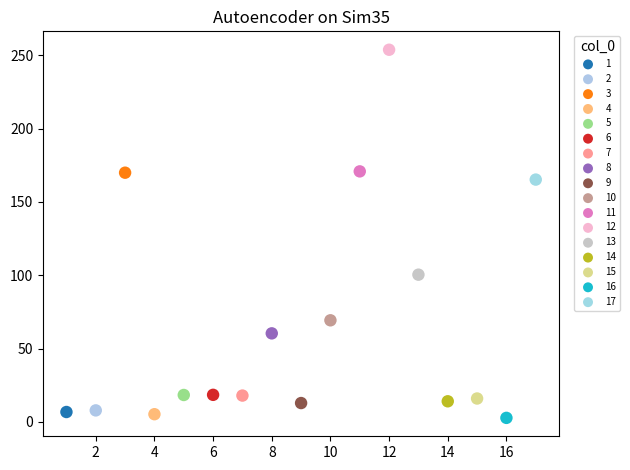

Which series reaches the maximum Y coordinate?

12